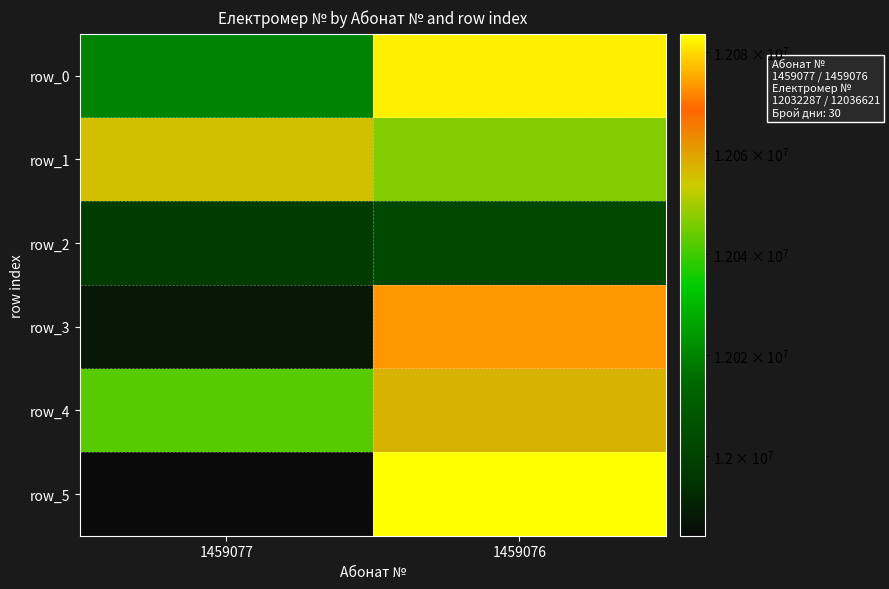

At how many categories does at least one series exceed 12083186?

1